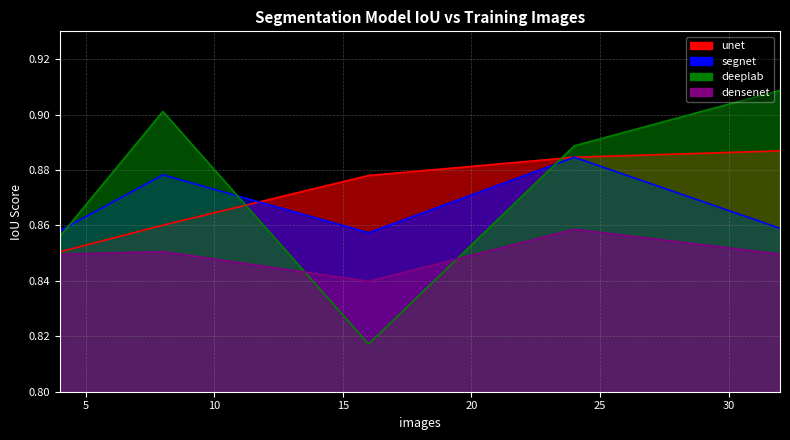

Is it true that unet equals 0.9 at 32?

True